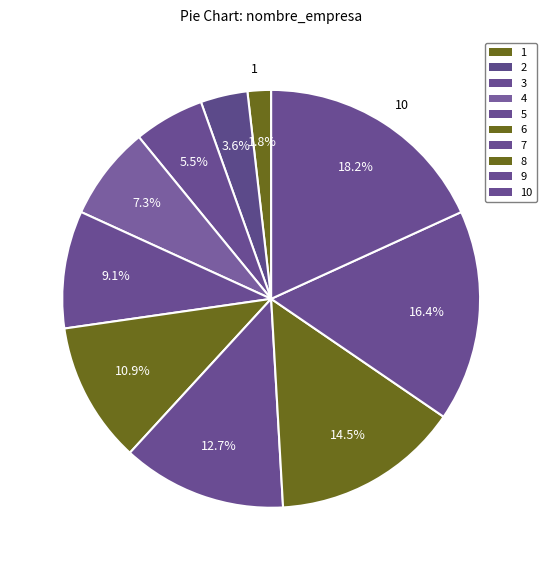

Count the number of slices in the pie.

10